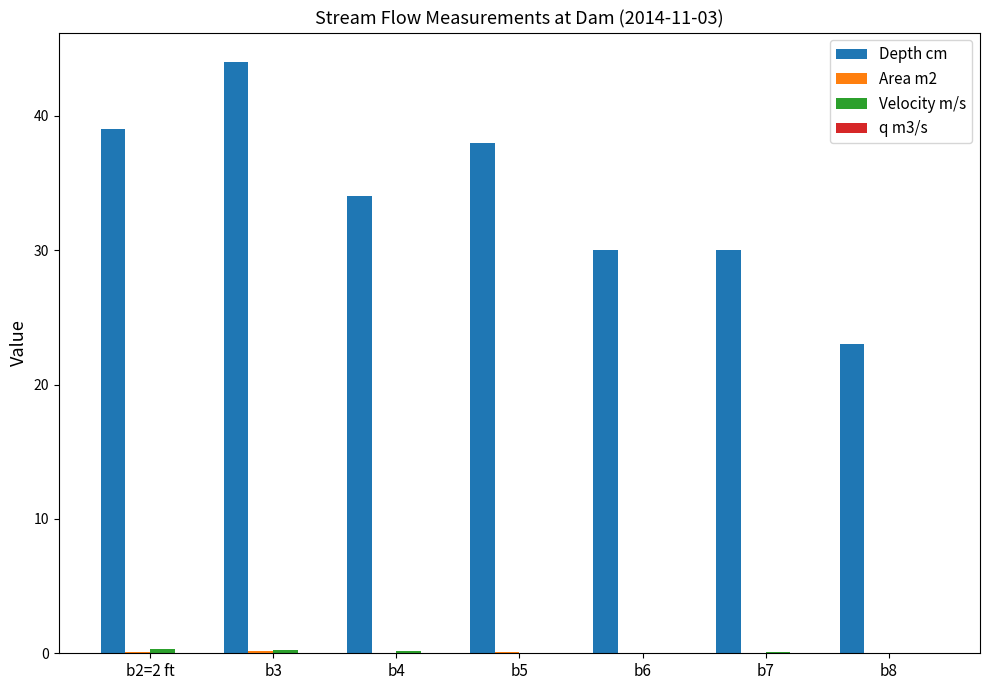

What is the maximum value for Depth cm?

44.0